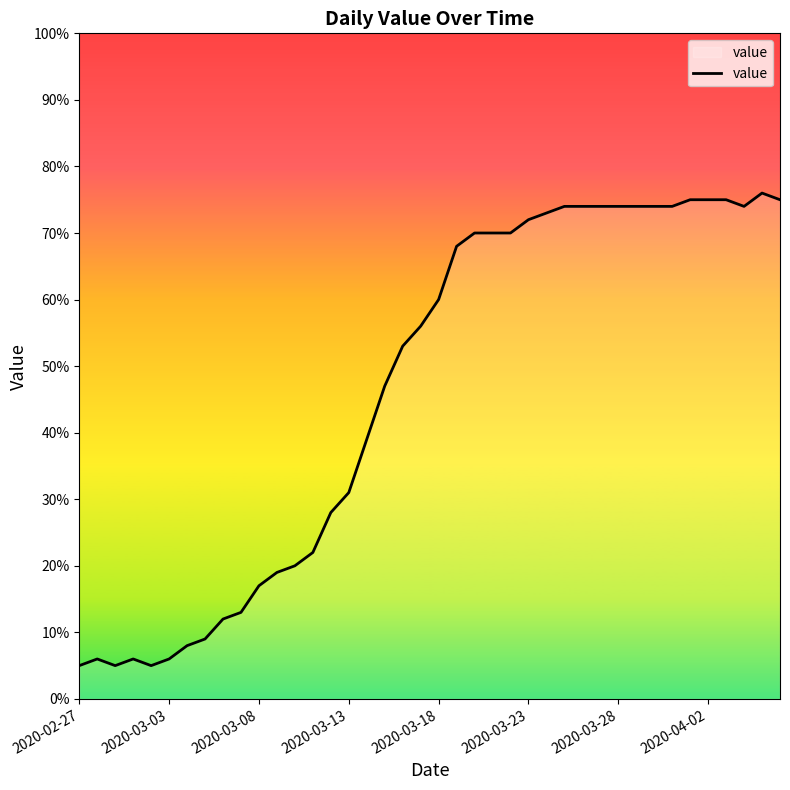

What is the difference between the maximum and minimum values?

71